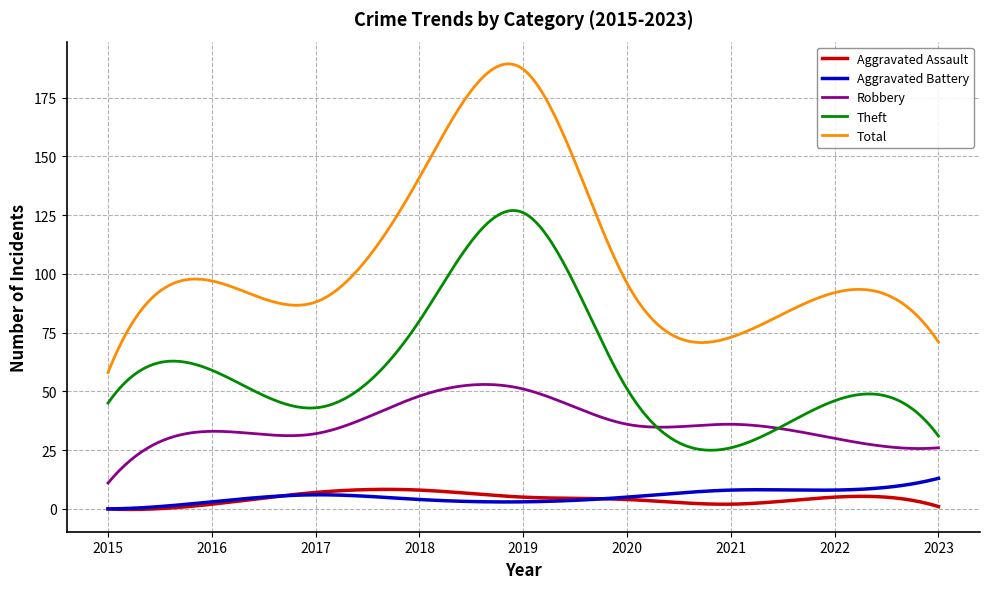

What is the maximum value shown in the chart?

189.3